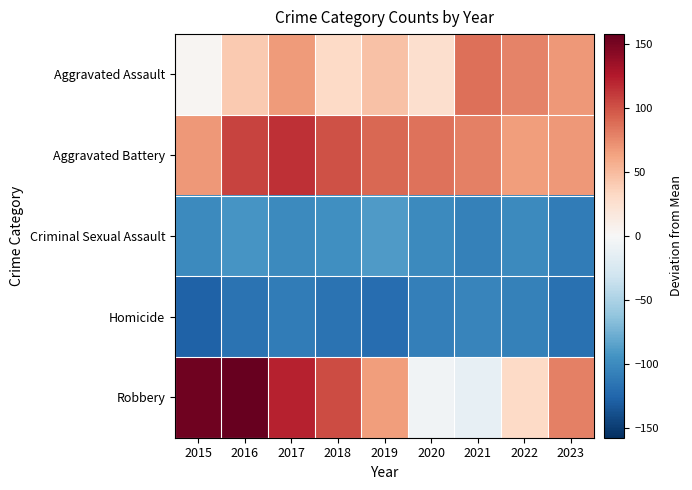

Reading left to right, extract all data points from this chart.

Aggravated Assault: 2015=3.0	2016=41.0	2017=67.0	2018=32.0	2019=46.0	2020=26.0	2021=87.0	2022=79.0	2023=69.0
Aggravated Battery: 2015=69.0	2016=107.0	2017=116.0	2018=101.0	2019=91.0	2020=86.0	2021=80.0	2022=66.0	2023=68.0
Criminal Sexual Assault: 2015=-100.0	2016=-93.0	2017=-100.0	2018=-97.0	2019=-89.0	2020=-101.0	2021=-107.0	2022=-101.0	2023=-110.0
Homicide: 2015=-128.0	2016=-117.0	2017=-110.0	2018=-117.0	2019=-120.0	2020=-108.0	2021=-104.0	2022=-107.0	2023=-118.0
Robbery: 2015=154.0	2016=158.0	2017=121.0	2018=103.0	2019=66.0	2020=-6.0	2021=-13.0	2022=32.0	2023=80.0